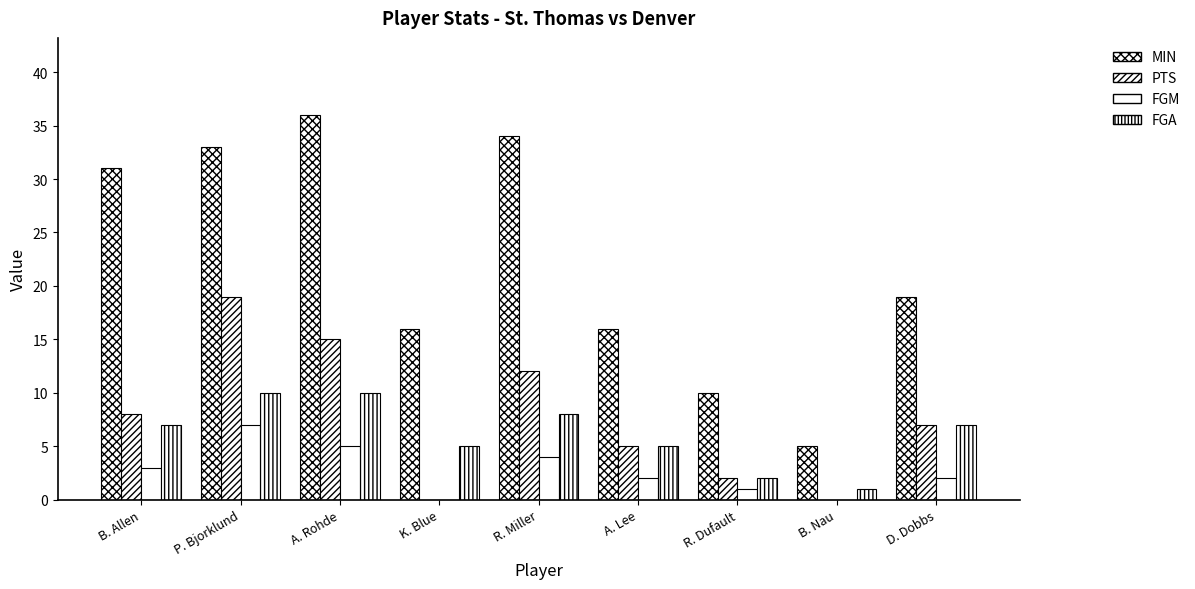

Does the chart contain stacked bars?

No